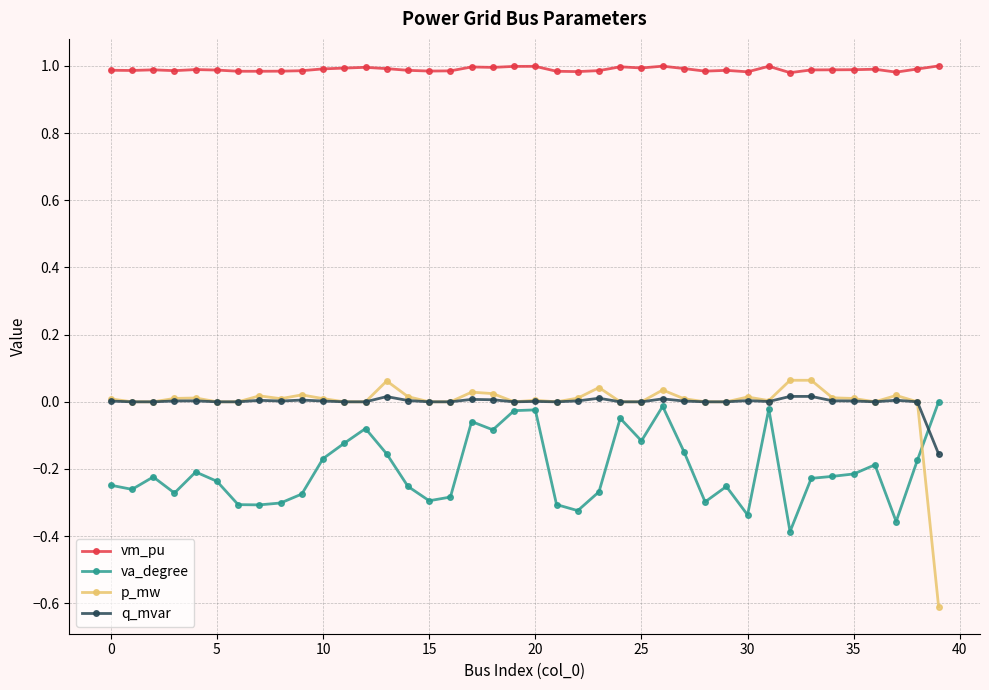

True or false: vm_pu and q_mvar intersect in this chart.

False